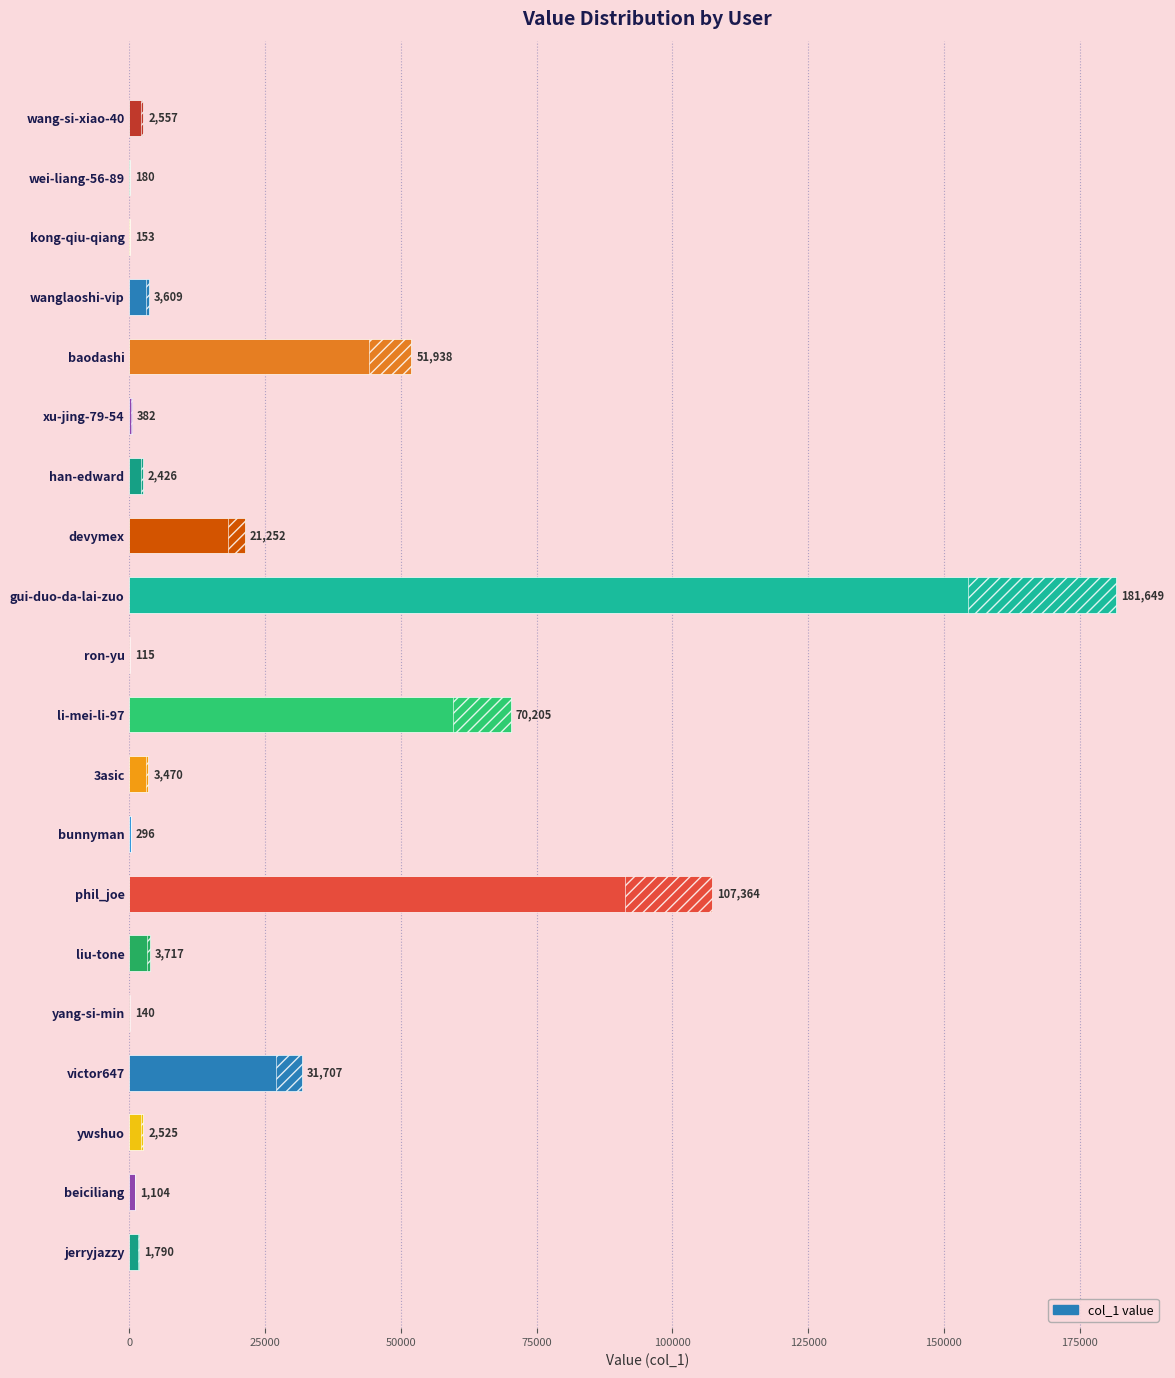

Count the number of values greater than 2557.

9